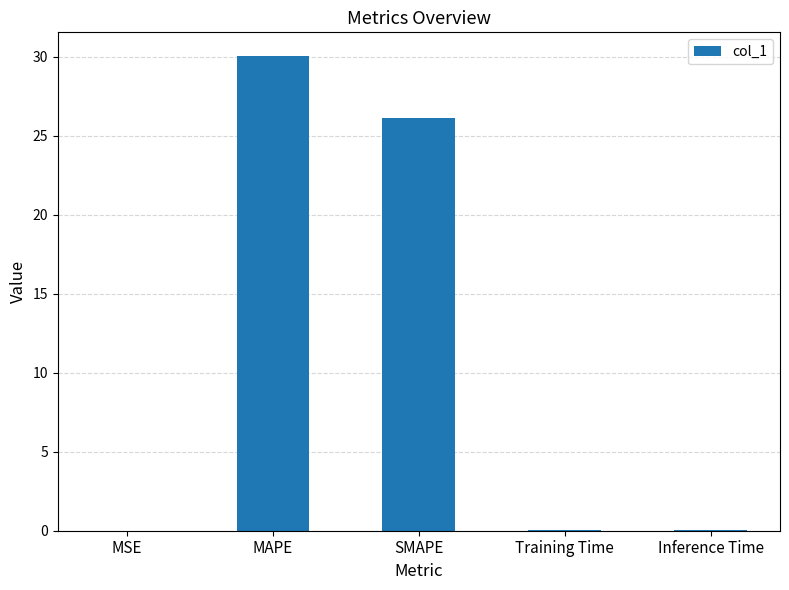

What is the sum of all values?

56.3